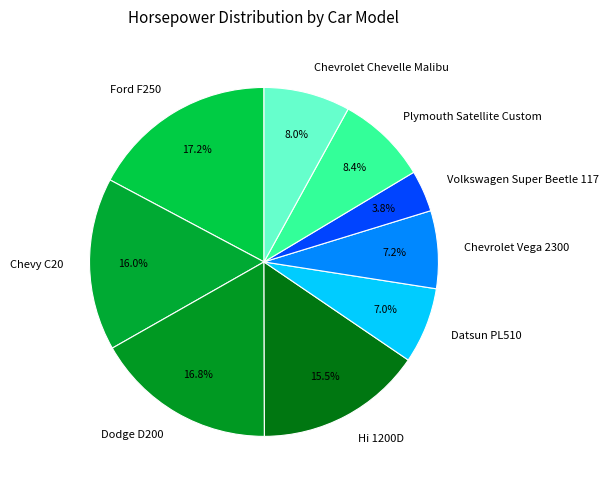

What is the smallest slice in the pie chart?

Volkswagen Super Beetle 117